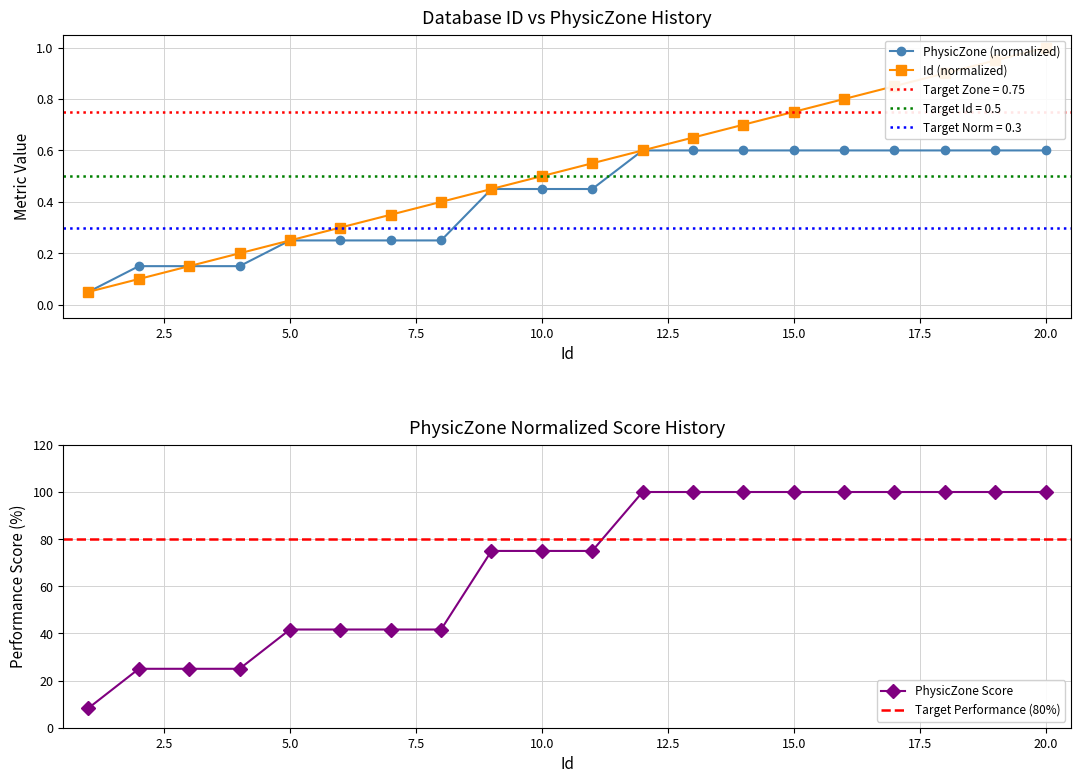

What is the difference between the maximum and minimum values in the PhysicZone series?

0.5